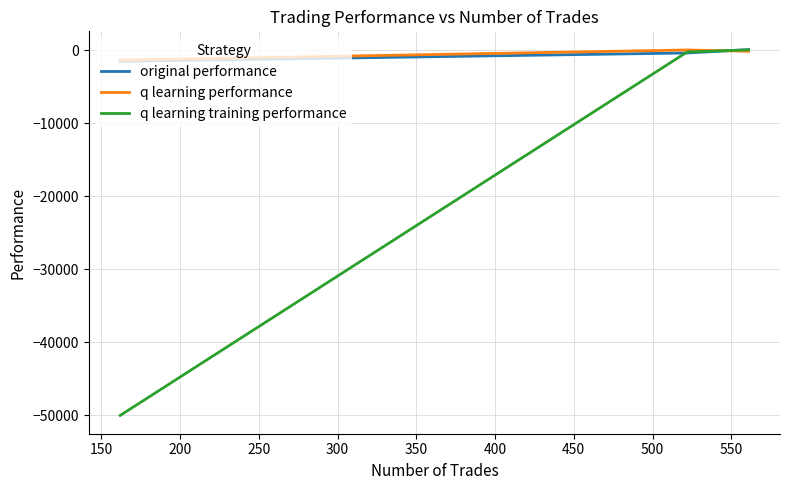

Which series has the widest spread of values?

q learning training performance